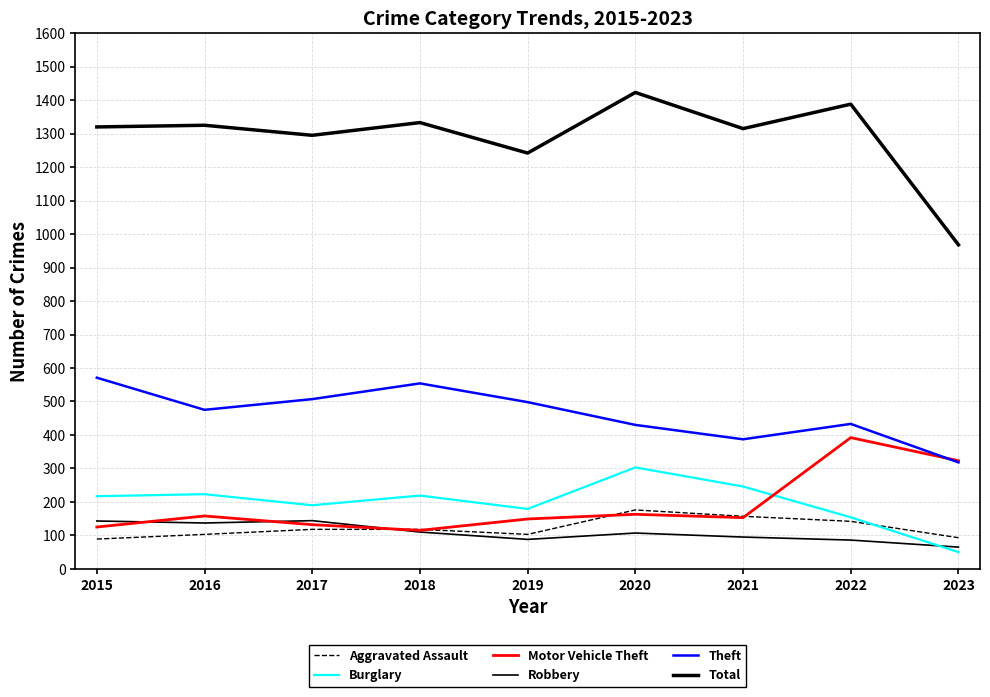

True or false: Total and Theft intersect in this chart.

False